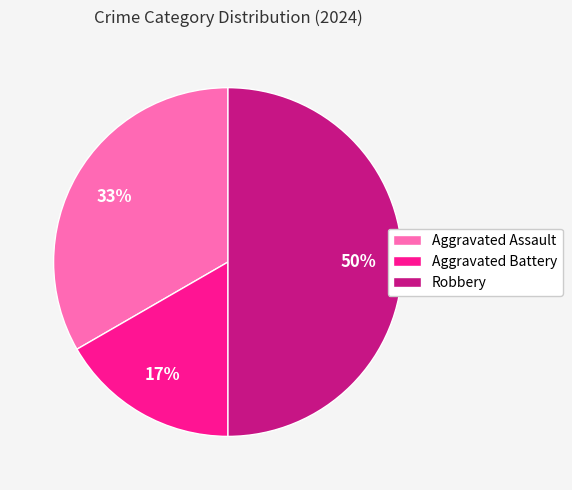

Does Aggravated Assault account for over 50% of the chart?

No